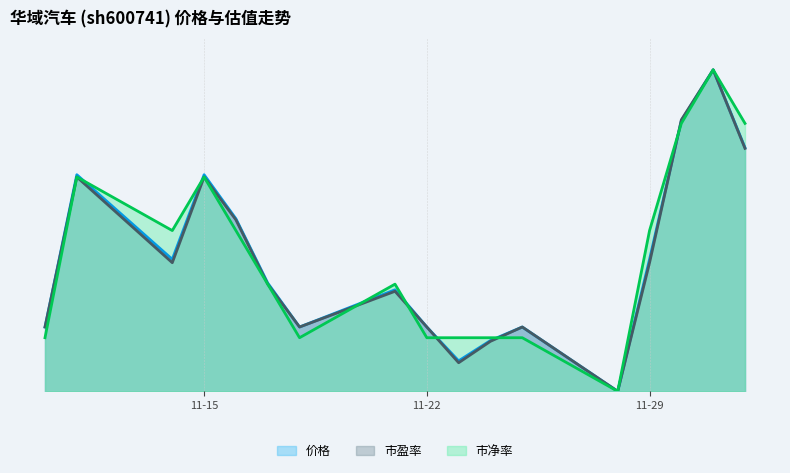

Reading left to right, transcribe all the data shown in this chart.

价格: 0.2	0.7	0.4	0.7	0.5	0.3	0.2	0.3	0.2	0.1	0.2	0.2	0.0	0.4	0.8	1.0	0.8
市盈率: 0.2	0.7	0.4	0.7	0.5	0.3	0.2	0.3	0.2	0.1	0.2	0.2	0.0	0.4	0.8	1.0	0.8
市净率: 0.2	0.7	0.5	0.7	0.5	0.3	0.2	0.3	0.2	0.2	0.2	0.2	0.0	0.5	0.8	1.0	0.8